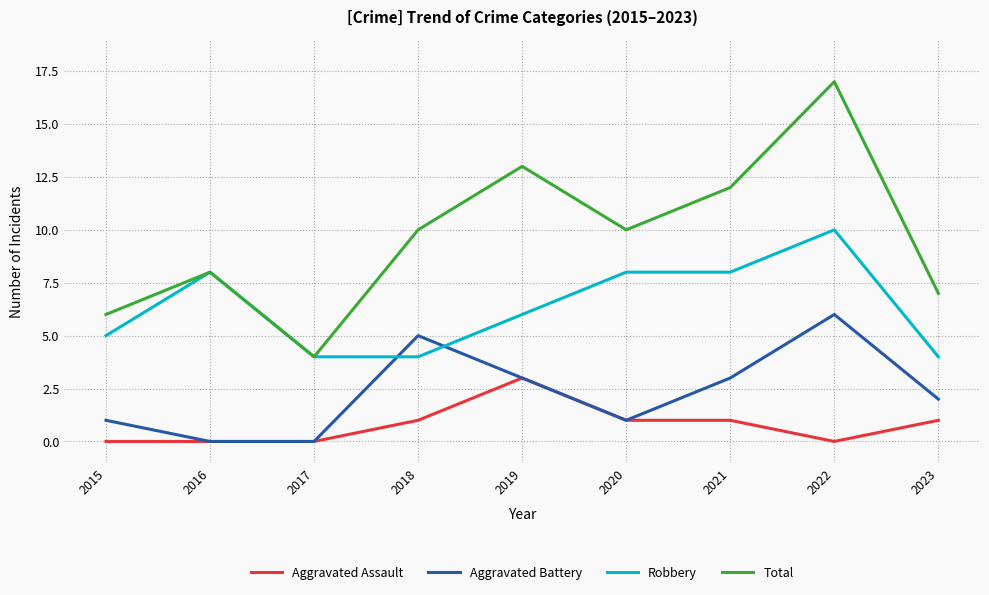

At which category does the chart reach its peak across all series?

2022